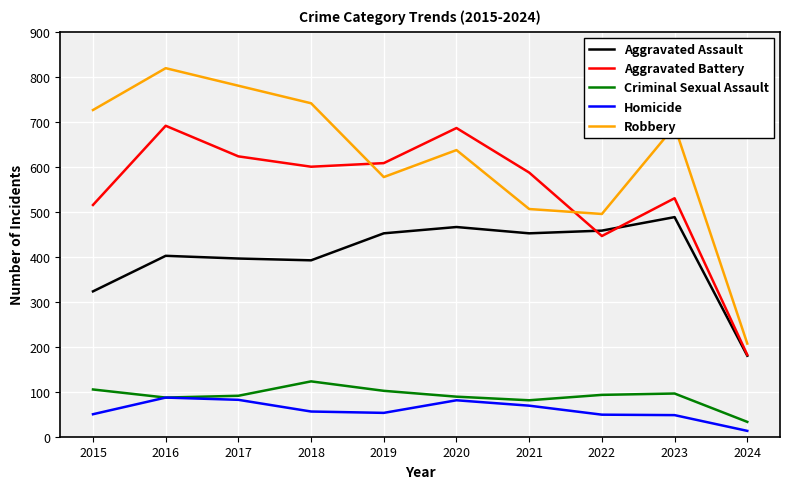

How many lines are shown in the chart?

5